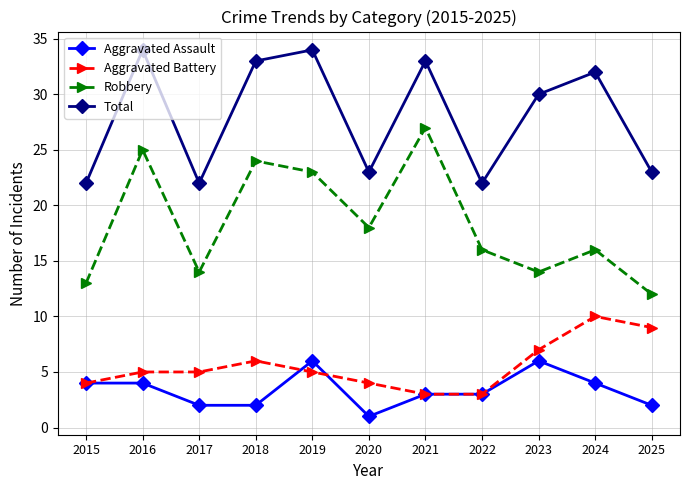

What is the greatest value displayed?

34